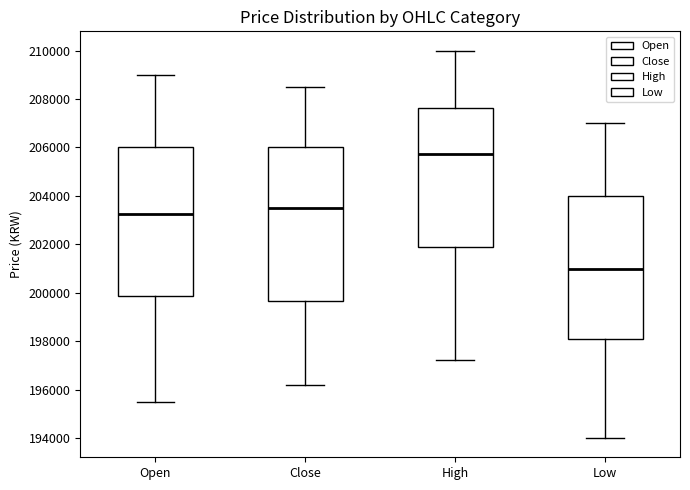

Where is the lower edge of the box for Open on the y-axis? The values are not printed on the chart, so give them approximately, as read against the axis.

199800